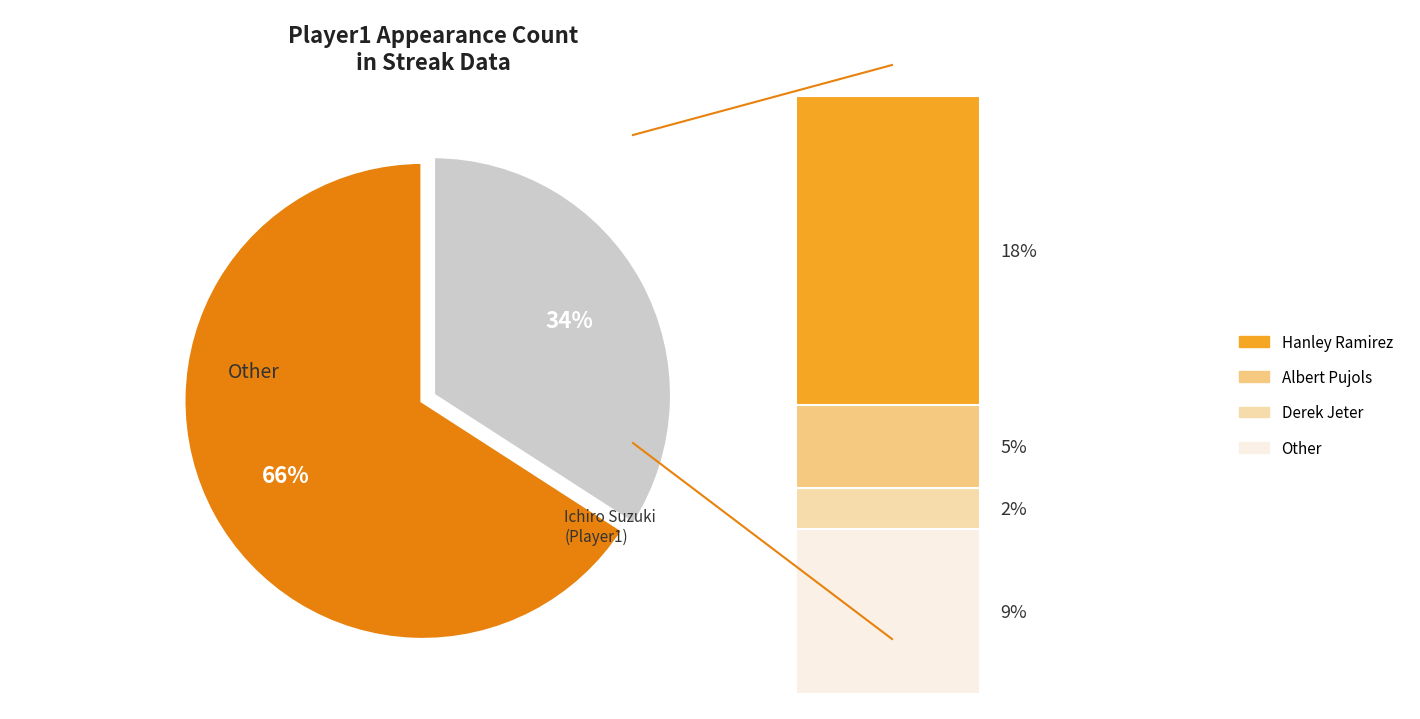

To the nearest percent, what percentage of the pie is Hanley Ramirez?

18%